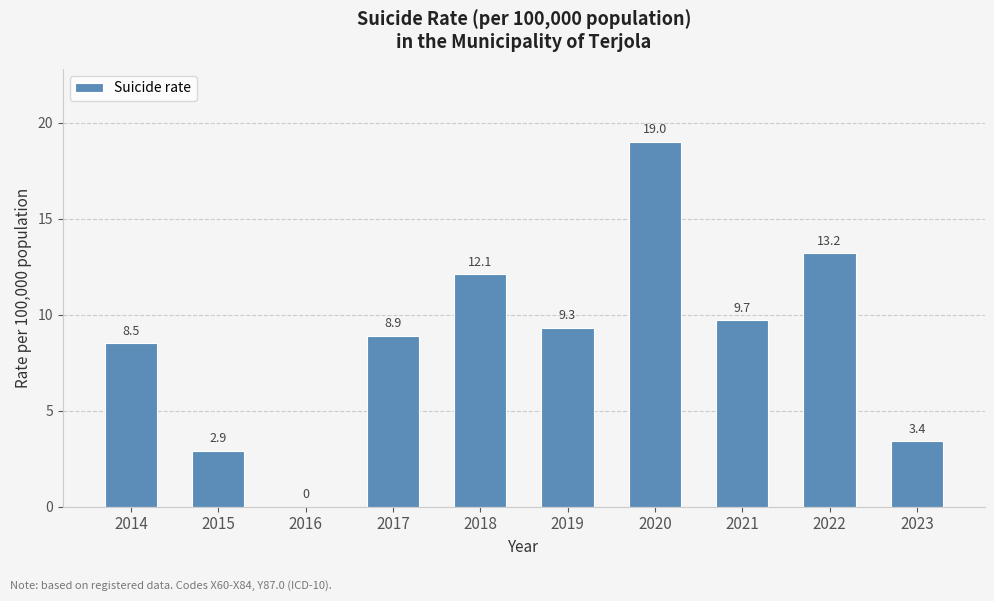

What is the maximum value shown in the chart?

19.0